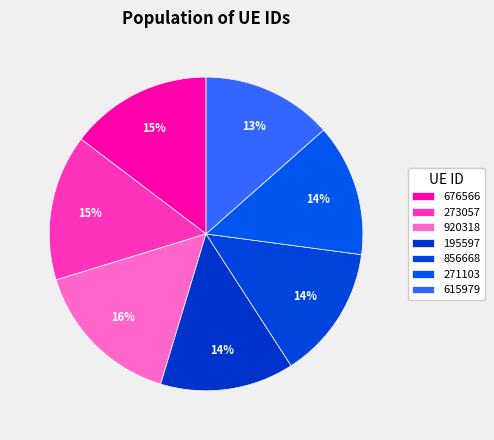

Which category has the smallest portion of the pie?

615979